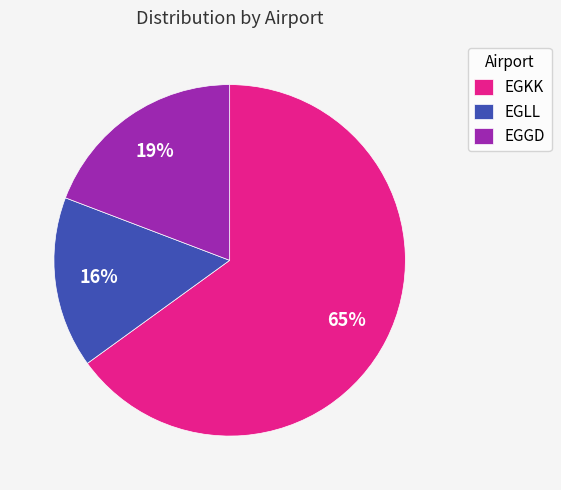

How many segments does this pie chart have?

3